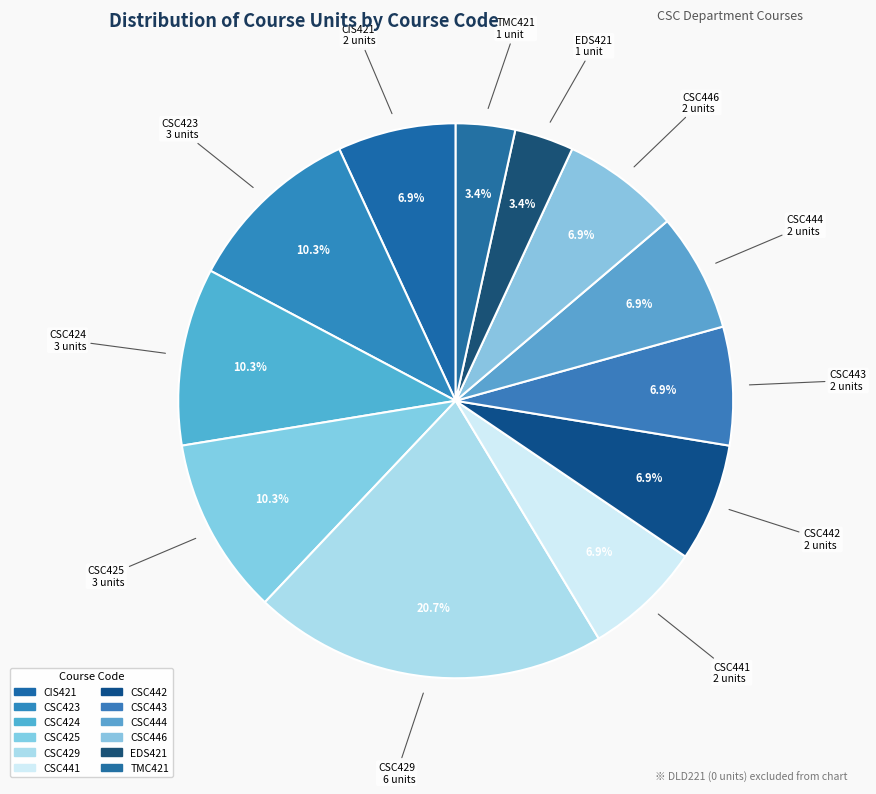

To the nearest percent, what is the average slice percentage?

8%